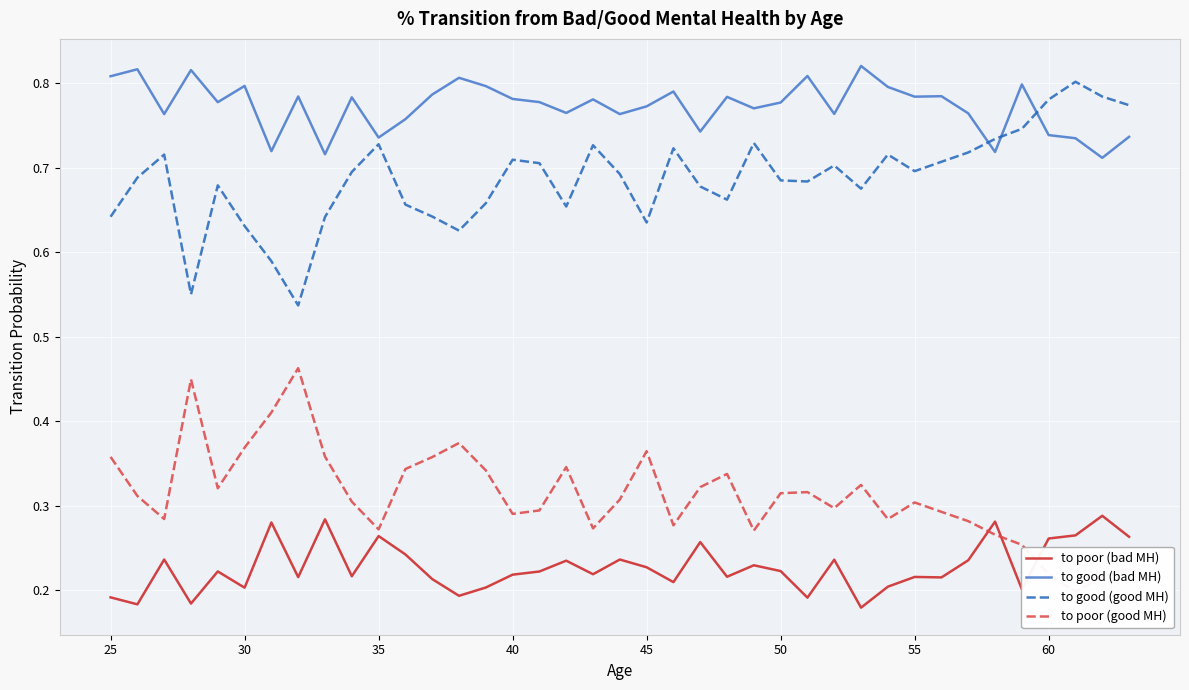

What is the difference between the highest and lowest values at 45?

0.6